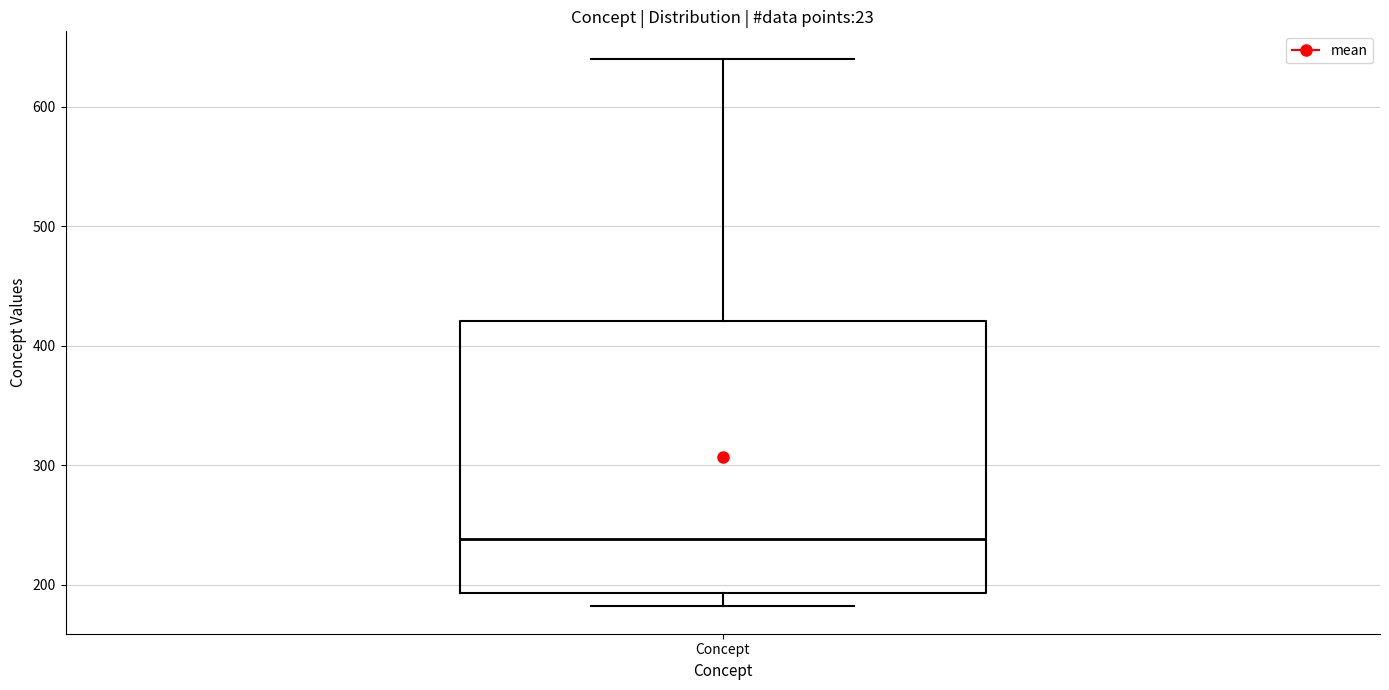

Read this box plot against the y-axis: the position of the median line, the range covered by the box, and the ends of both whiskers. The values are not printed on the chart, so give them approximately, as read against the axis.

median 240, box 190 to 420, whiskers 180 to 640